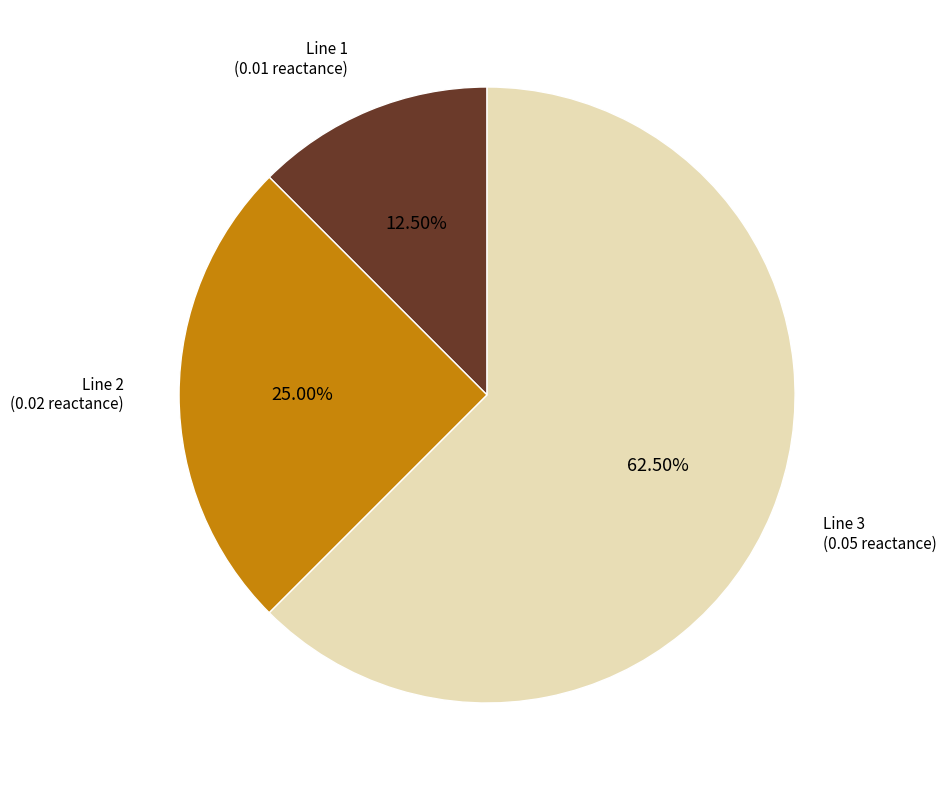

To the nearest percent, what is the difference between the largest and smallest slice percentages?

50%